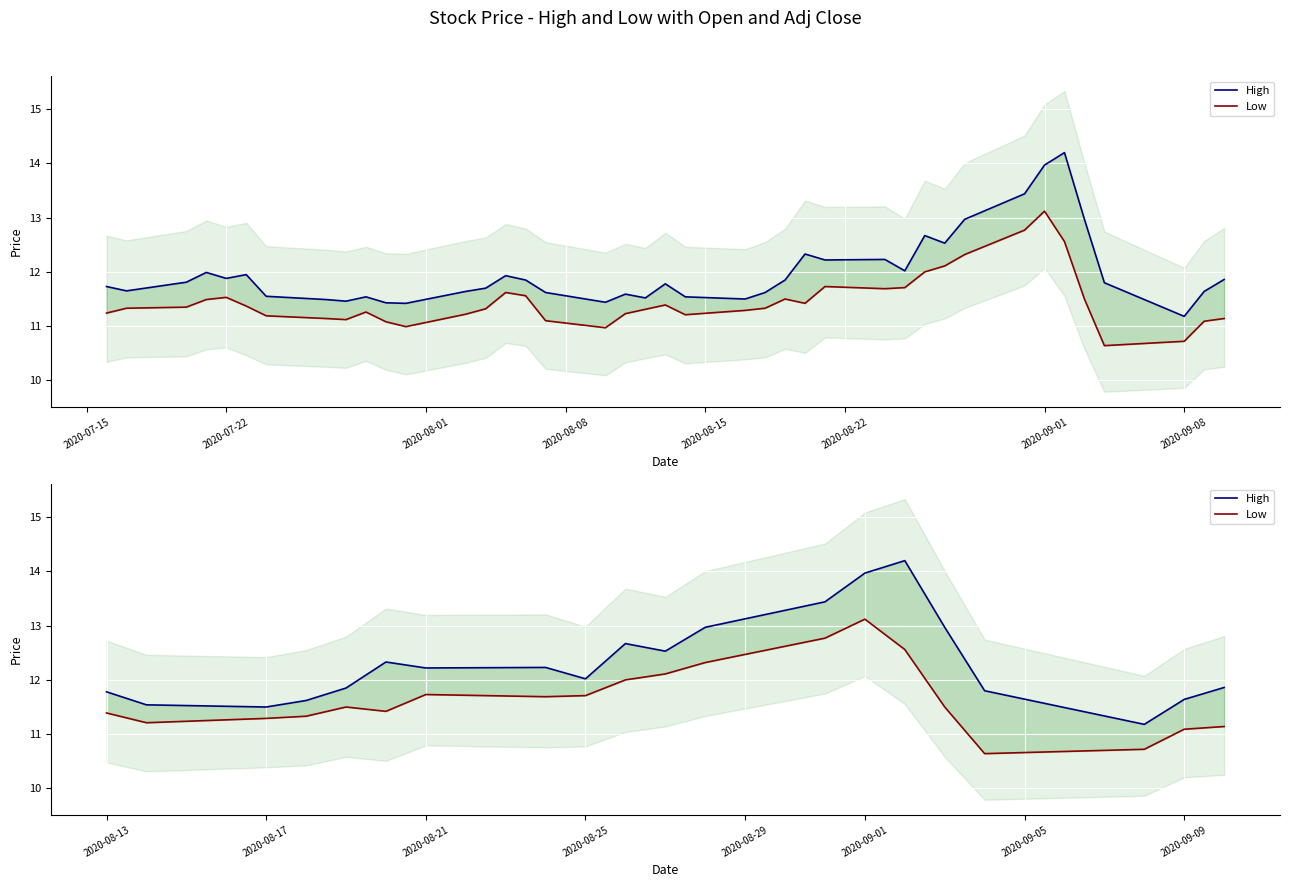

Reading right to left, extract all data points from this chart.

High: 11.9	11.6	11.2	11.8	13.0	14.2	14.0	13.4	13.0	12.5	12.7	12.0	12.2	12.2	12.3	11.8	11.6	11.5	11.5	11.8
Low: 11.1	11.1	10.7	10.6	11.5	12.6	13.1	12.8	12.3	12.1	12.0	11.7	11.7	11.7	11.4	11.5	11.3	11.3	11.2	11.4